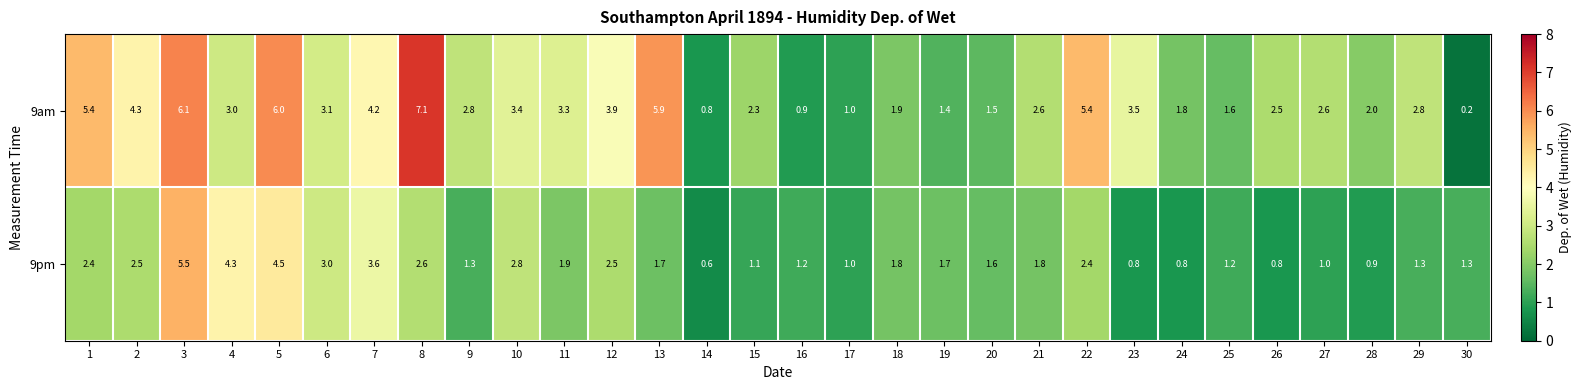

Where is 9am nearest to the value 3?

4